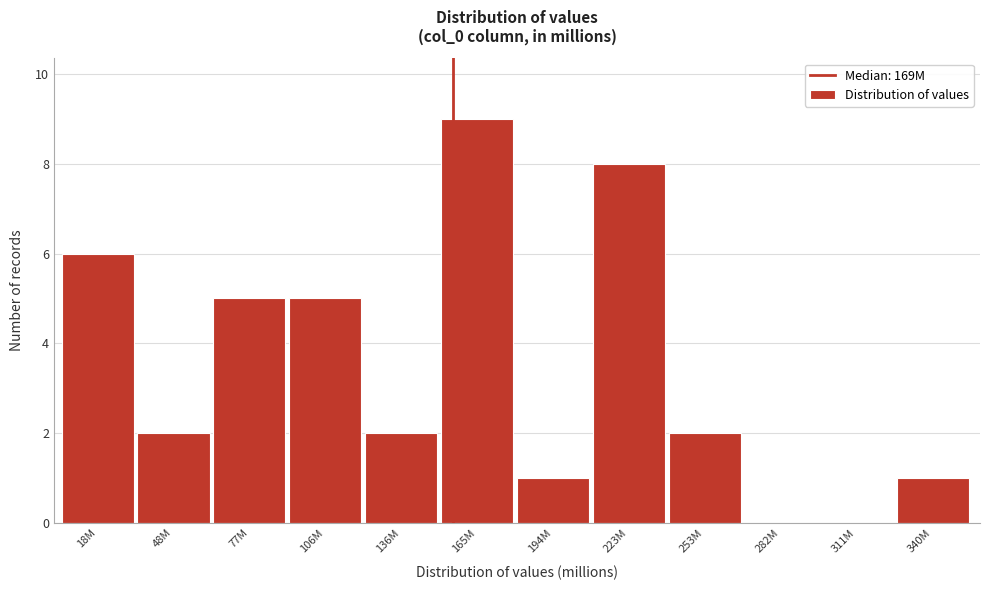

Reading left to right, extract all data points from this chart.

18M=6	48M=2	77M=5	106M=5	136M=2	165M=9	194M=1	223M=8	253M=2	282M=0	311M=0	340M=1